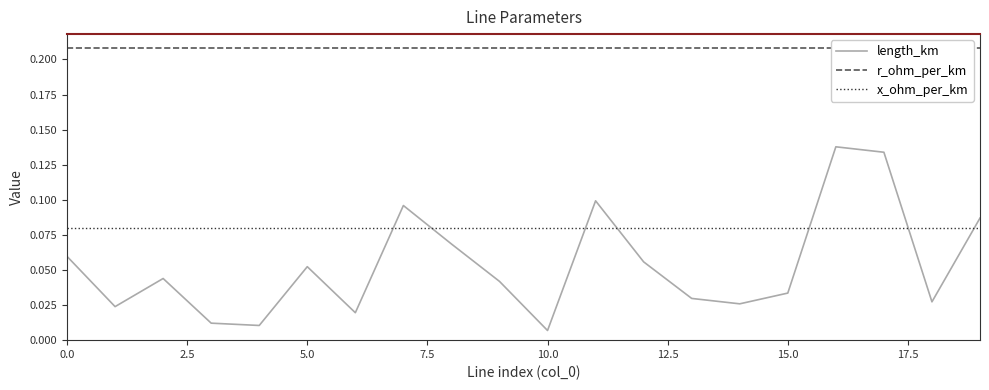

After their last crossing, which series has the higher values: length_km or x_ohm_per_km?

length_km